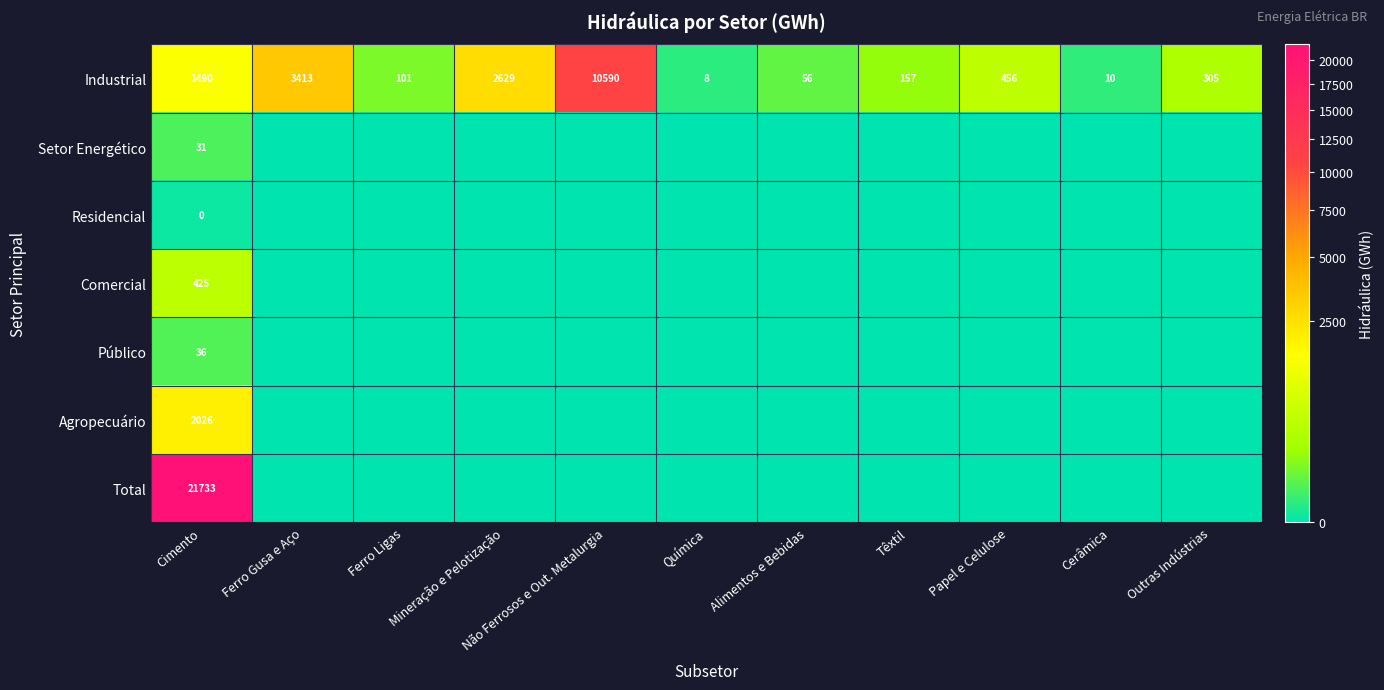

At which label is Industrial closest to 5299?

Ferro Gusa e Aço